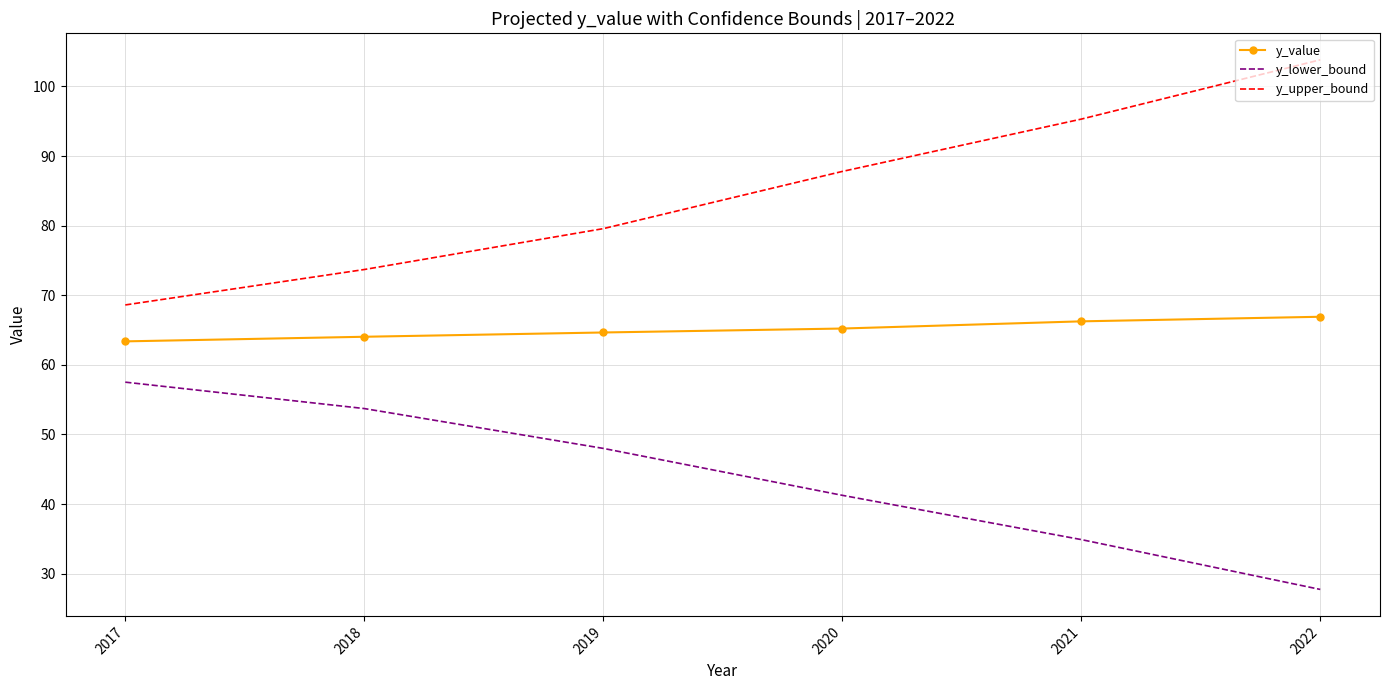

Is the value of y_upper_bound at 2020 greater than the value of y_lower_bound at 2022?

Yes